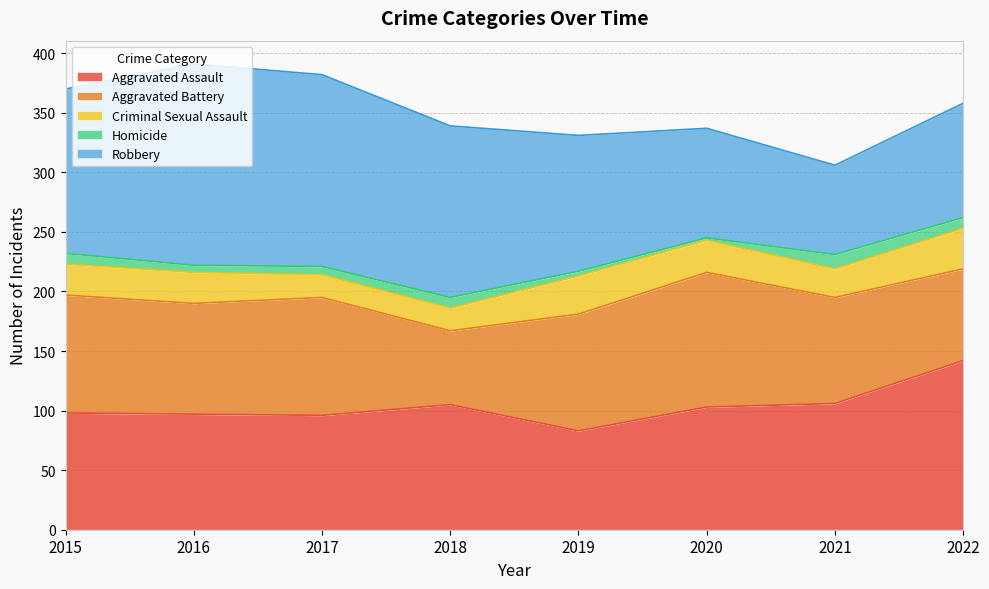

The Aggravated Assault series shows 142 at 2018. True or false?

False